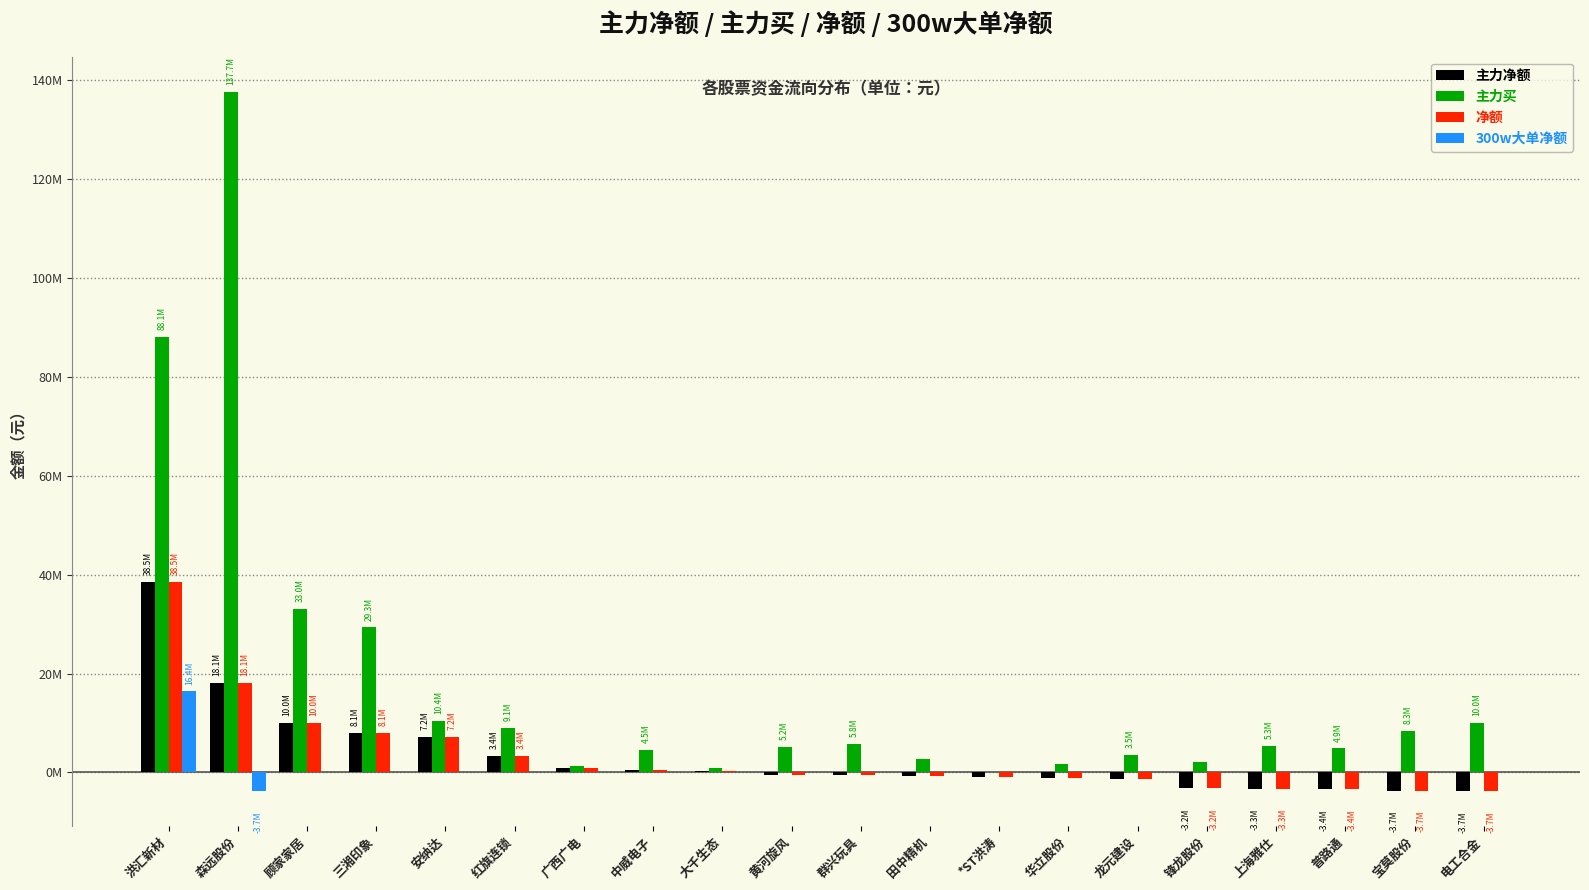

What is the highest value of the 300w大单净额 series?

16388639